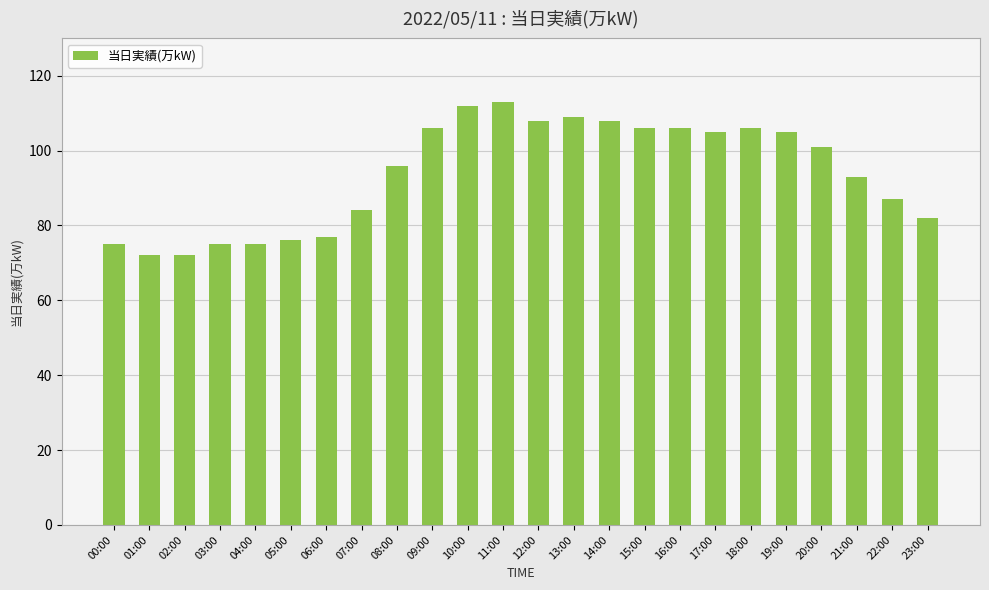

At which label is the value closest to 92?

21:00